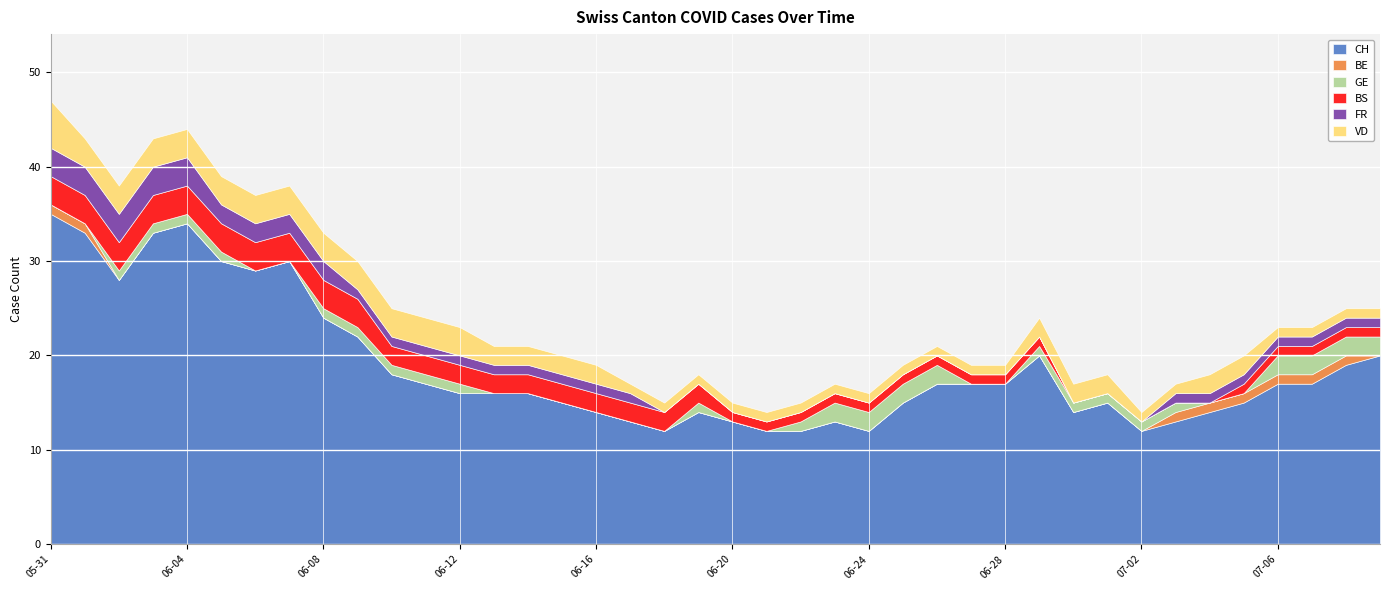

Where is GE nearest to the value 1?

2020-06-02